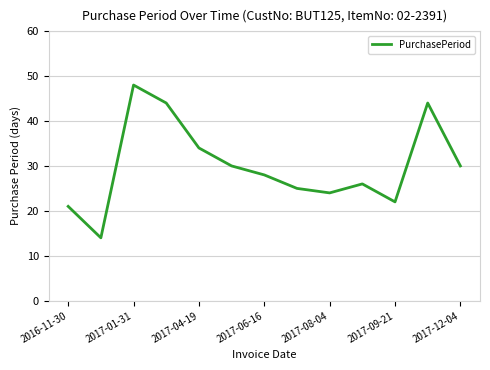

How many interior local peaks (higher than both neighbors) does the data have?

3